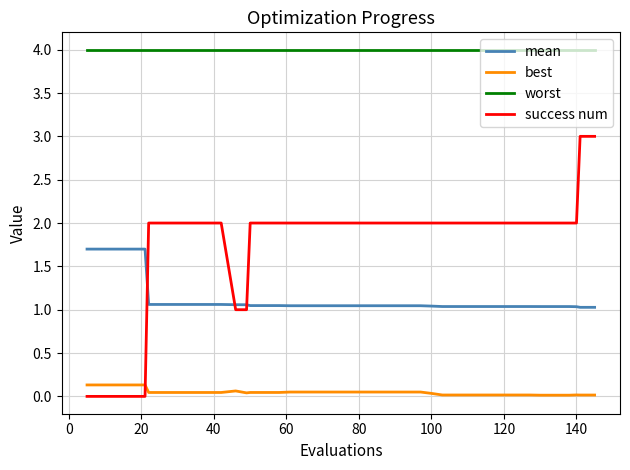

True or false: best and worst intersect in this chart.

False